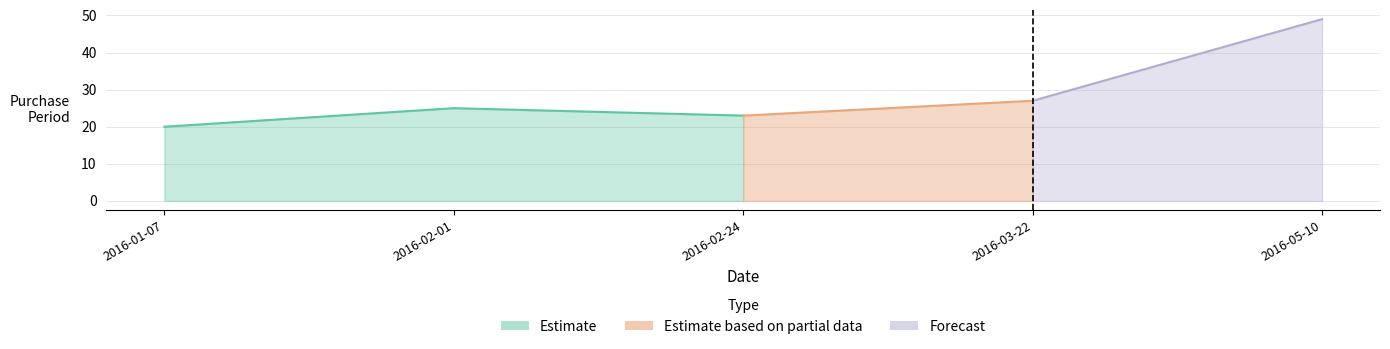

What is the ratio of the value at 2016-01-07 to the value at 2016-02-24?

0.9